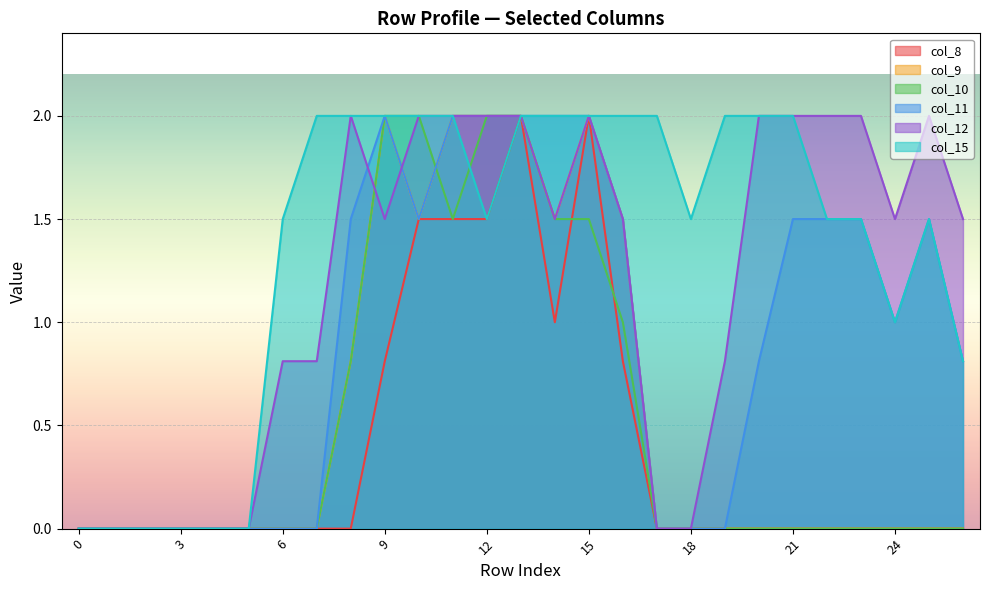

Which series has the largest total across all categories?

col_15